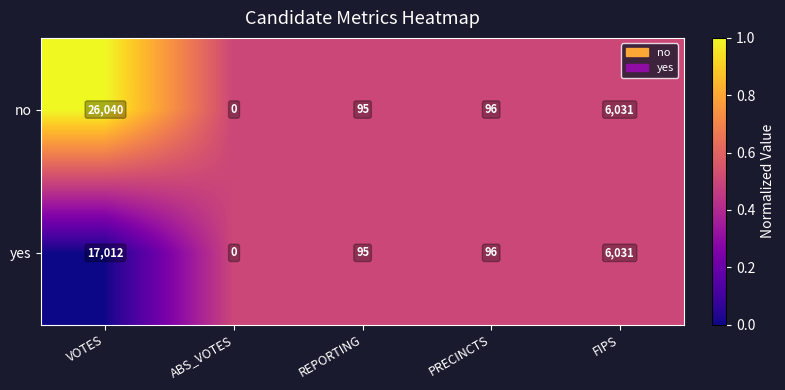

True or false: yes has a value of 95 at REPORTING.

True